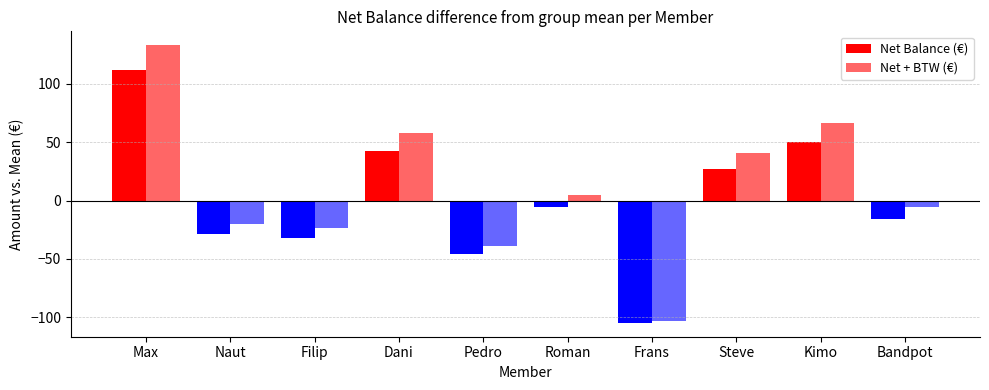

What position from the right is Dani?

7